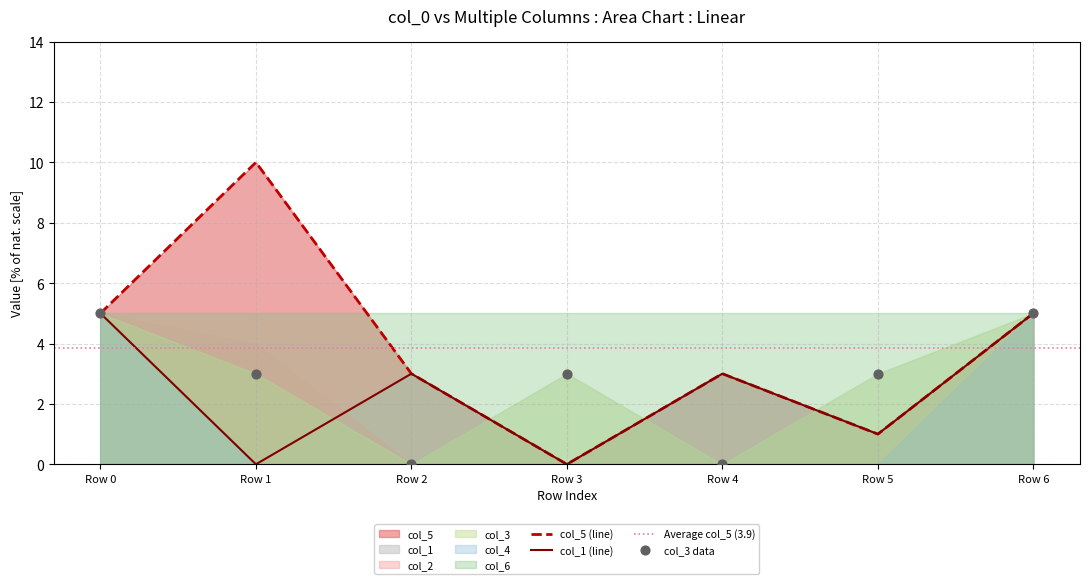

Which series has the widest spread of Y values?

col_5